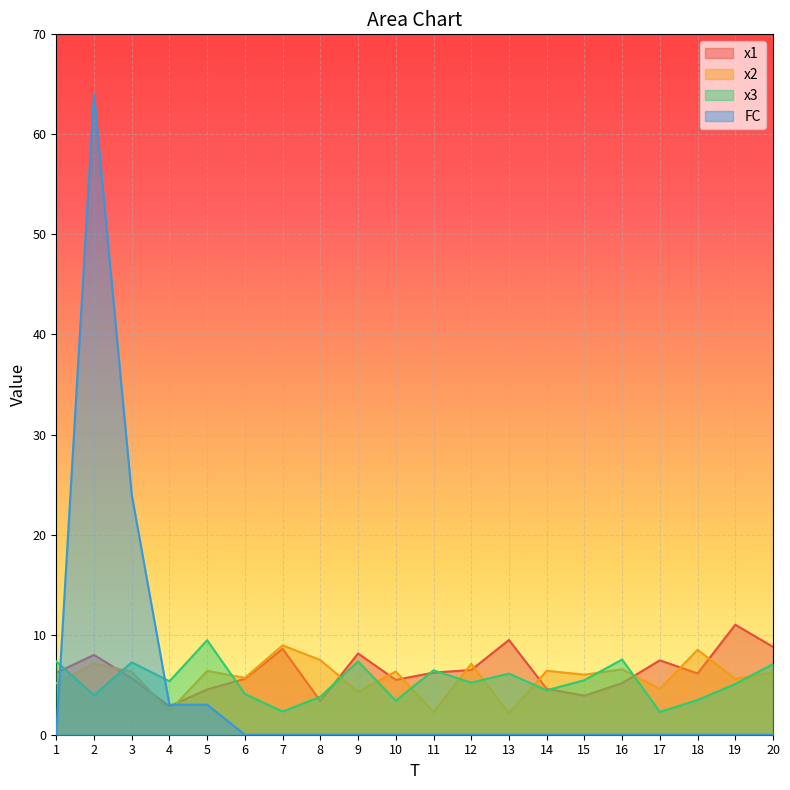

Between 7 and 16, which series saw the biggest shift?

x3